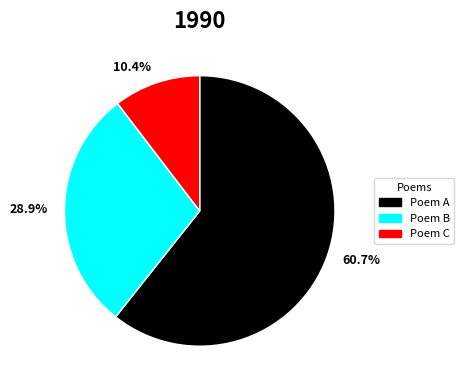

Which has a higher value, 10.4% or 28.9%?

28.9%